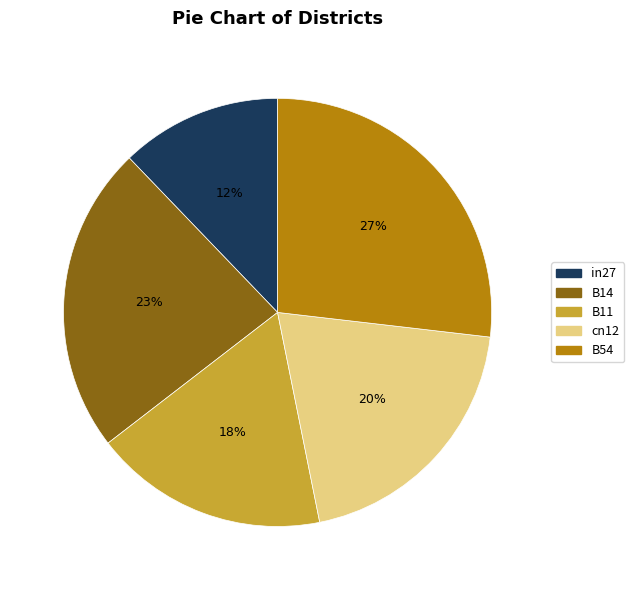

The cn12 slice represents 28% of the pie. True or false?

False